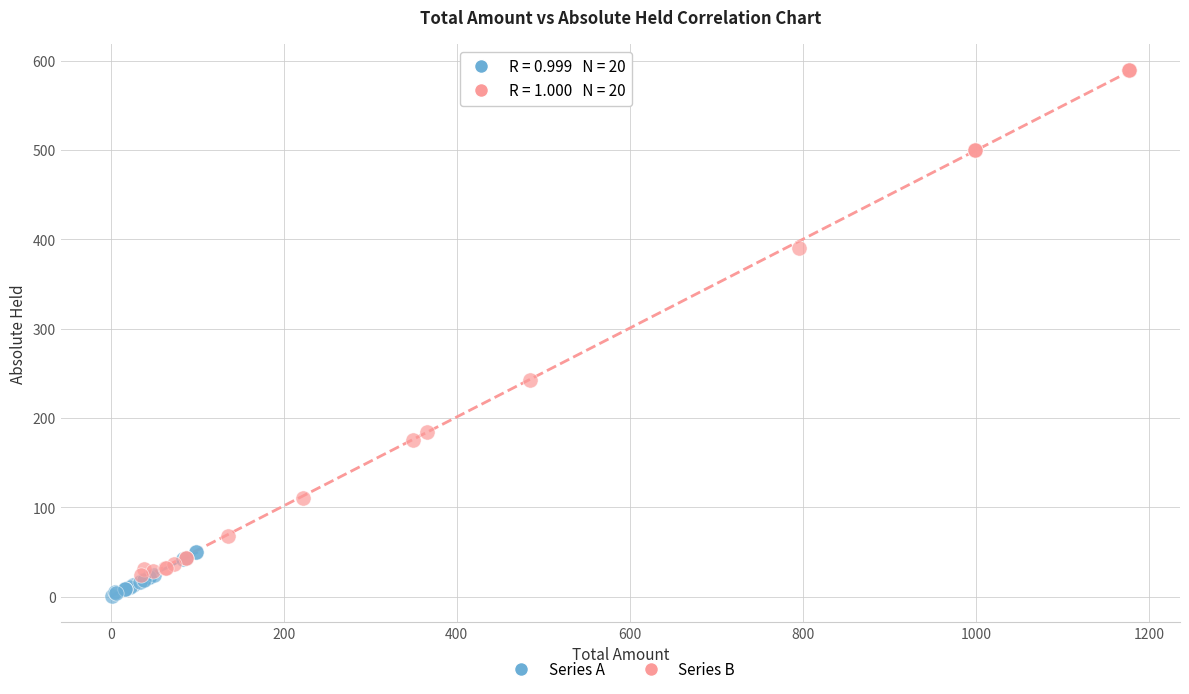

What are all the series names shown in the legend?

Series A, Series B